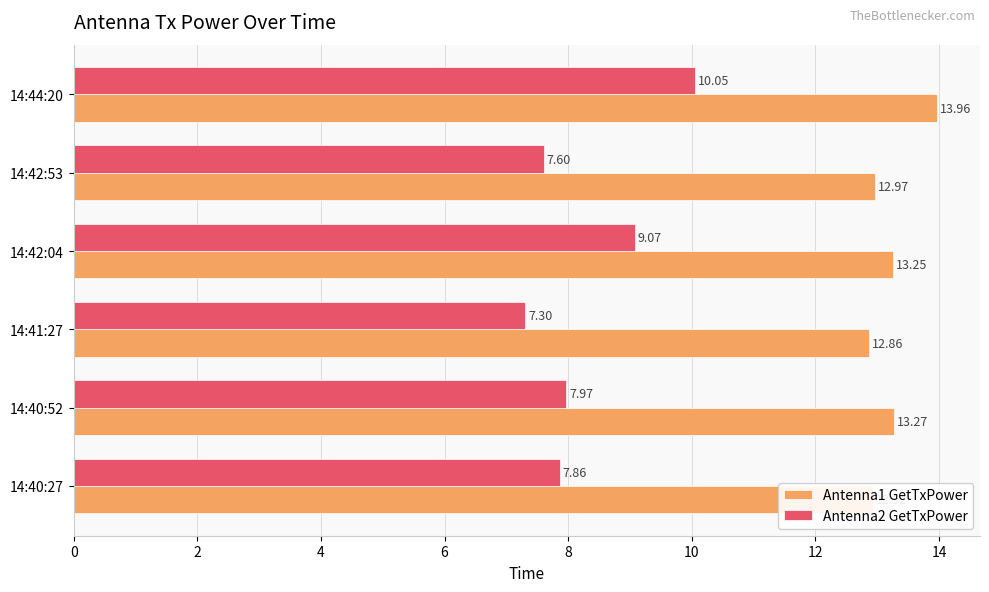

What are all the series names shown in the legend?

Antenna1 GetTxPower, Antenna2 GetTxPower